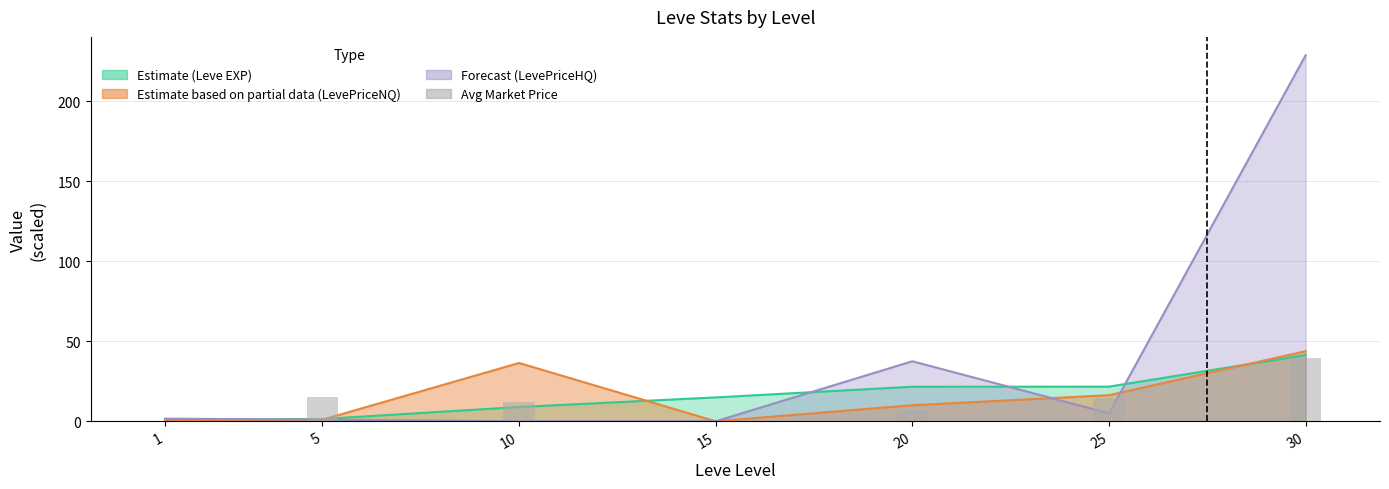

Are the bars grouped side by side (vs. stacked)?

Yes